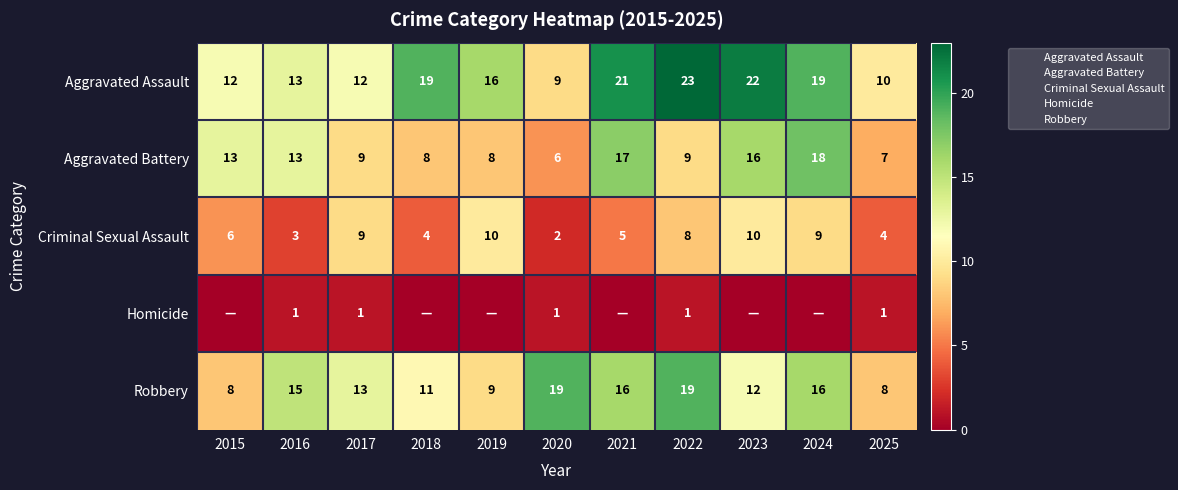

True or false: Criminal Sexual Assault has a value of 4 at 2025.

True